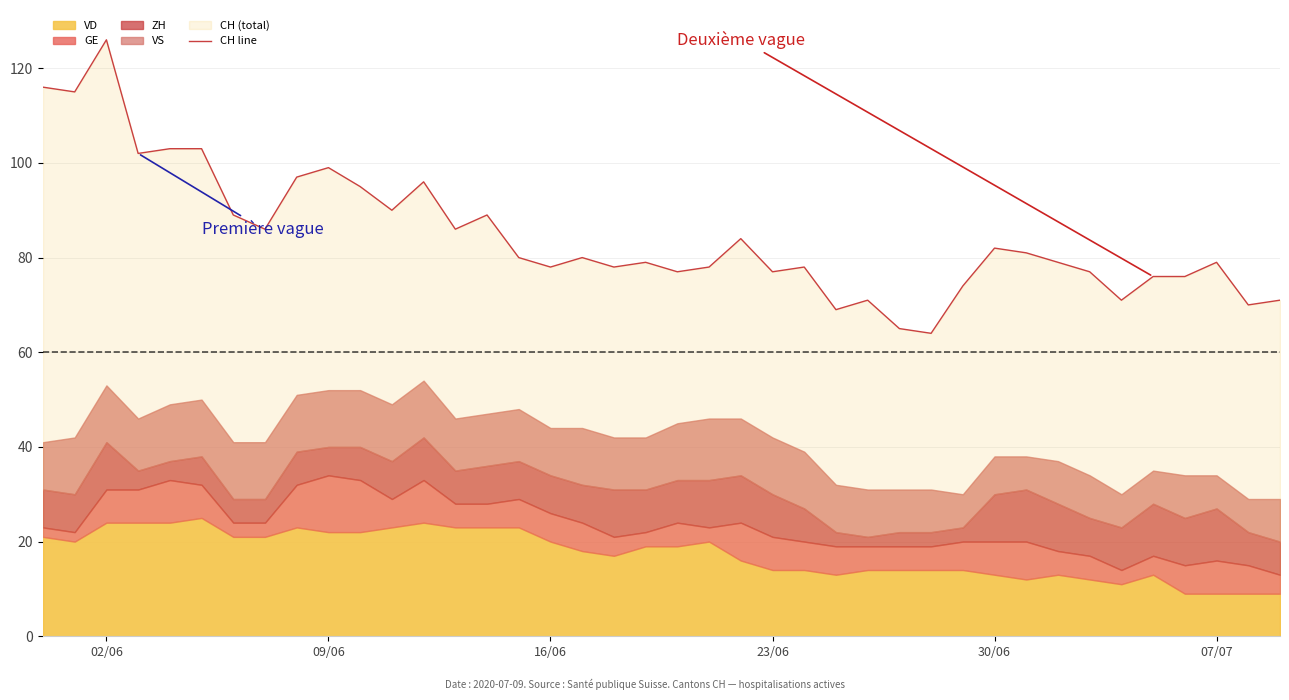

At which label does CH line reach its peak?

02/06